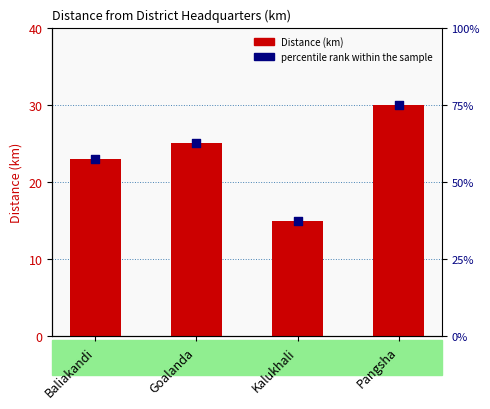

Which series has the largest total across all categories?

percentile rank within the sample